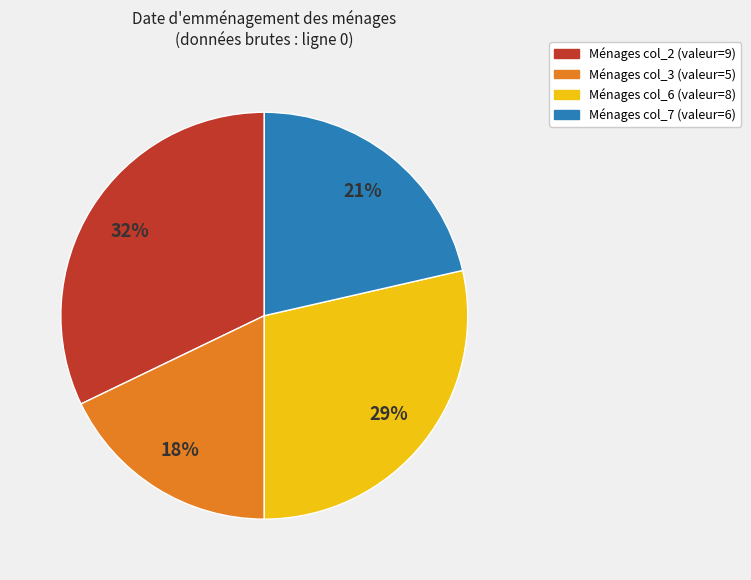

To the nearest percent, what is the average slice percentage?

25%